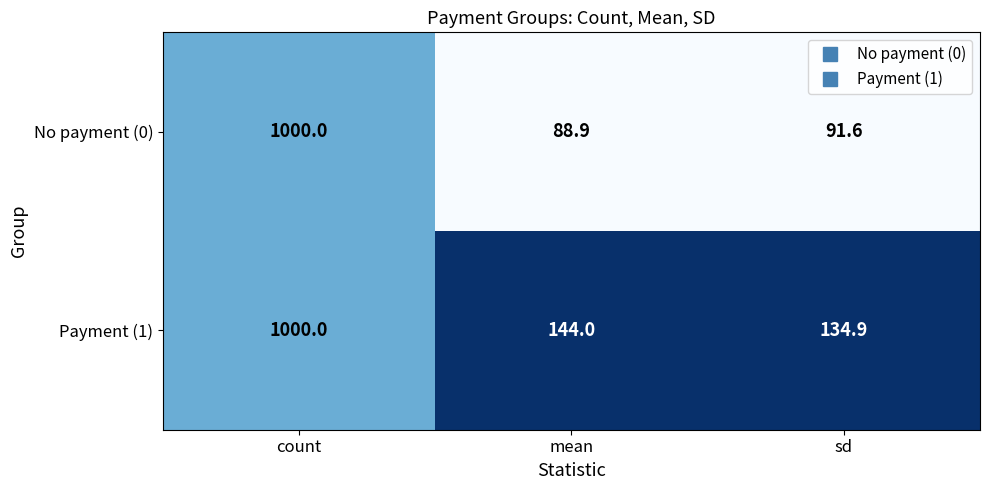

At sd, list the series in order from smallest to largest.

No payment (0), Payment (1)